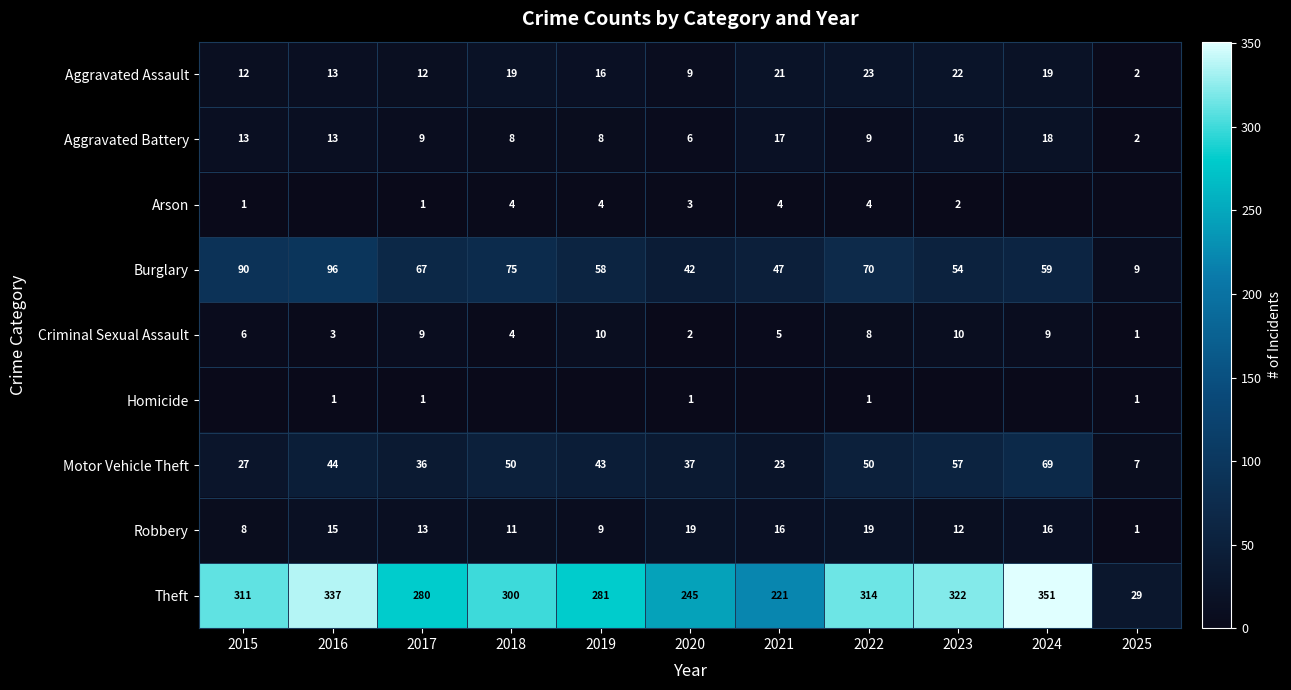

What value does the Aggravated Battery series have at 2020?

6